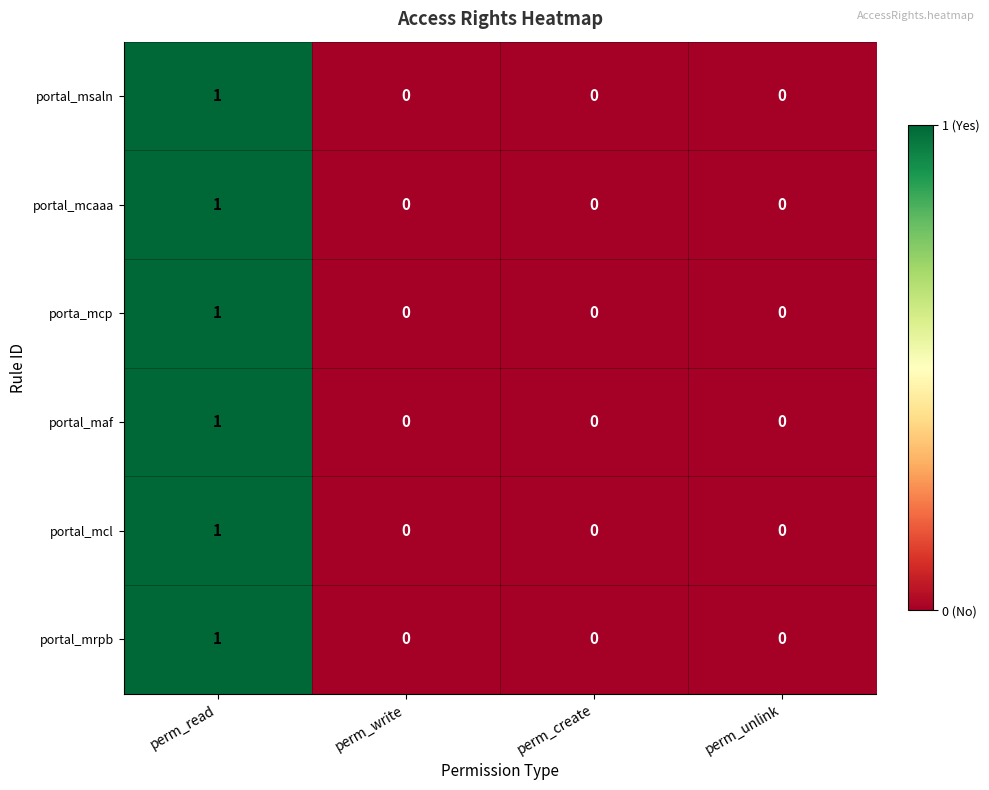

True or false: portal_msaln has a value of 1 at perm_read.

True